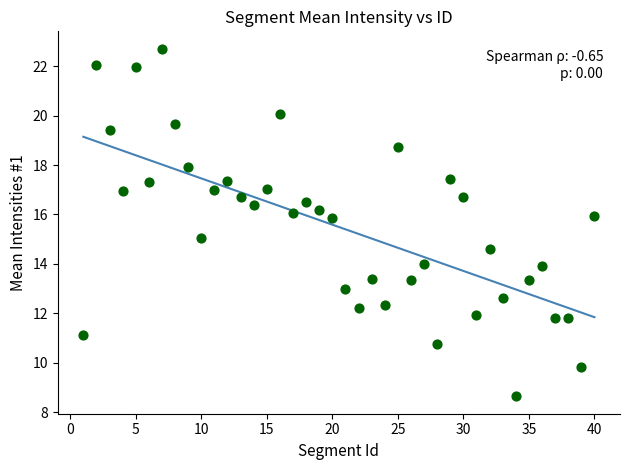

What is the range of X values (max minus min)?

39.0